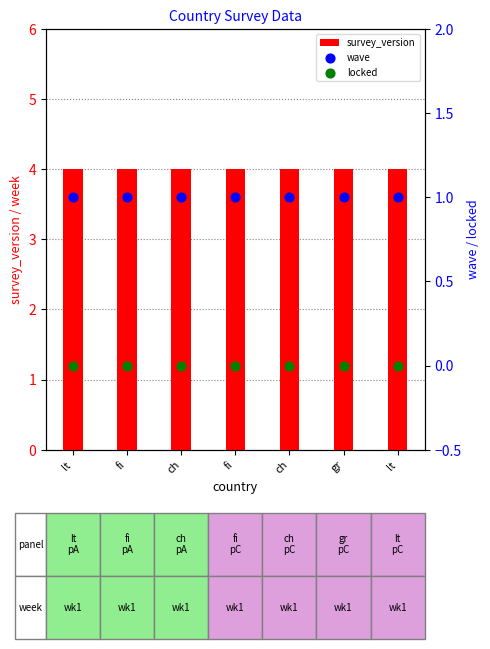

Which series has the largest Y range (max minus min)?

survey_version